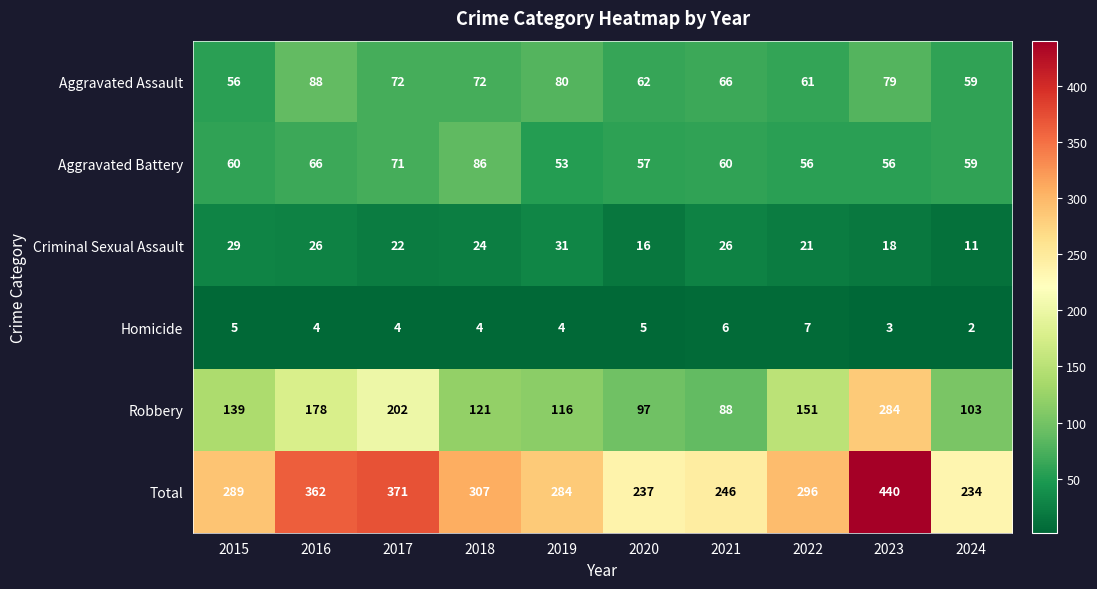

Is it true that Aggravated Battery equals 59 at 2024?

True